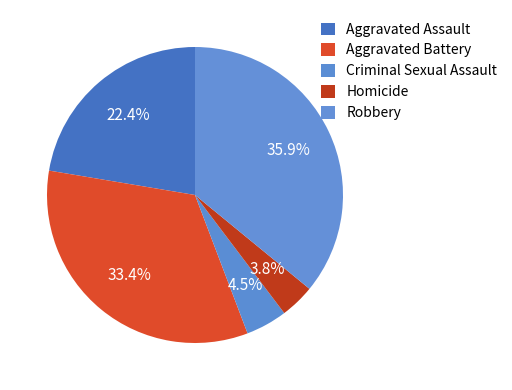

How many slices are in this pie chart?

5